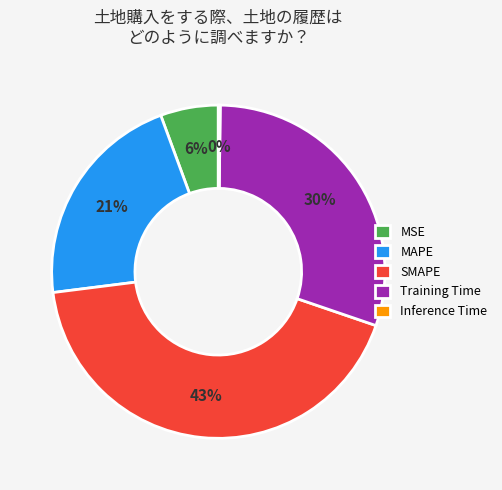

Between MSE and SMAPE, which is larger?

SMAPE